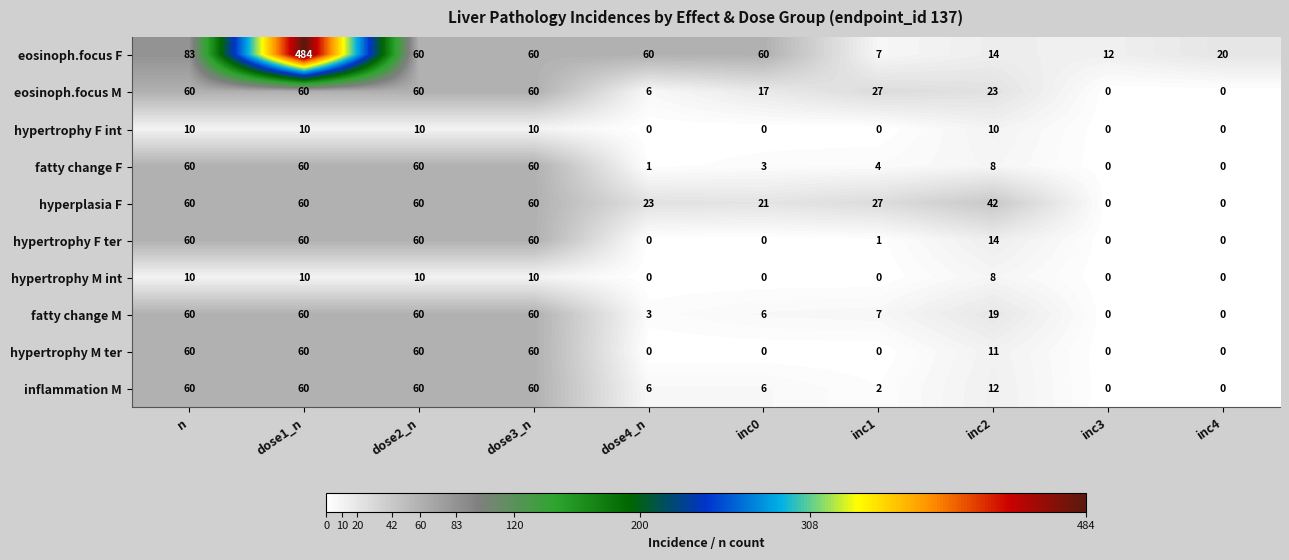

The value of eosinoph.focus F at inc2 is 14. True or false?

True